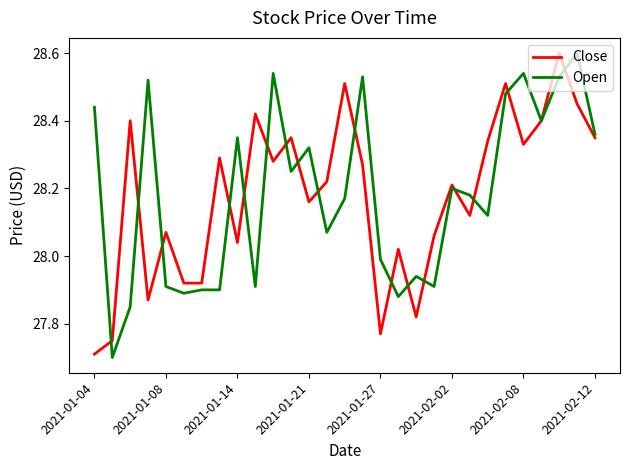

How many values in the Open series exceed 28?

18